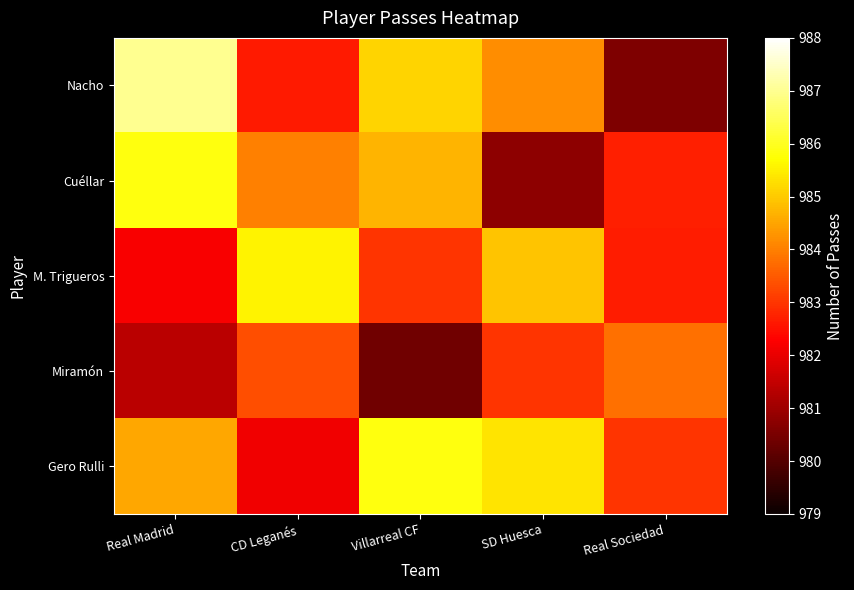

Reading left to right, what are all the values shown in this chart?

Nacho: Real Madrid=987.0	CD Leganés=982.6	Villarreal CF=985.2	SD Huesca=984.2	Real Sociedad=980.6
Cuéllar: Real Madrid=985.9	CD Leganés=984.0	Villarreal CF=984.7	SD Huesca=980.8	Real Sociedad=982.7
M. Trigueros: Real Madrid=982.2	CD Leganés=985.6	Villarreal CF=983.0	SD Huesca=984.9	Real Sociedad=982.7
Miramón: Real Madrid=981.4	CD Leganés=983.3	Villarreal CF=980.4	SD Huesca=983.0	Real Sociedad=983.8
Gero Rulli: Real Madrid=984.5	CD Leganés=982.1	Villarreal CF=985.8	SD Huesca=985.4	Real Sociedad=983.0